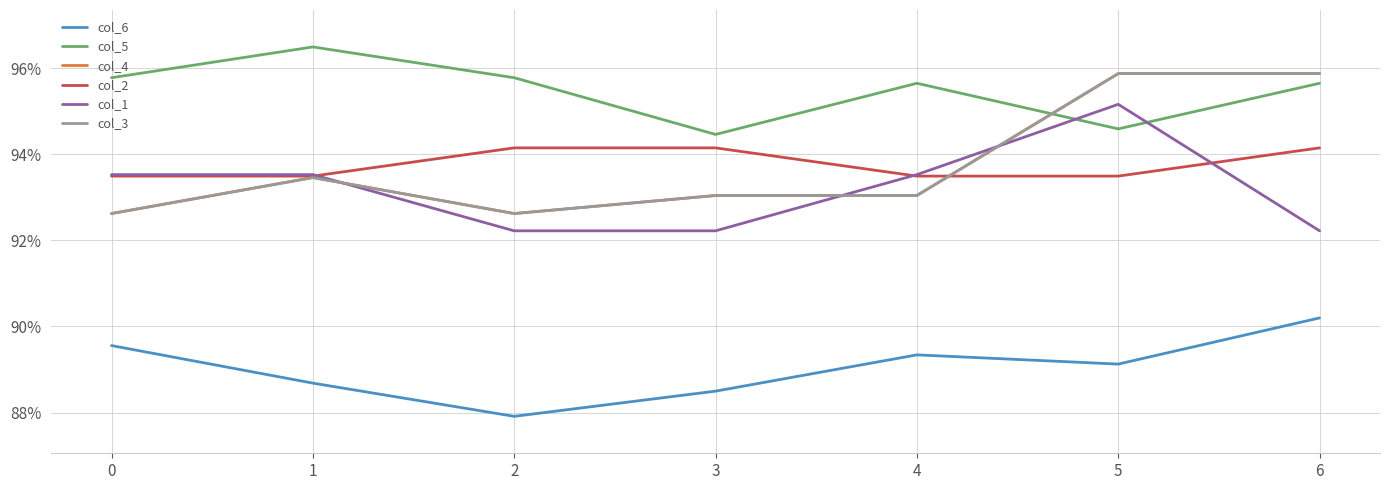

Is this an area chart (filled region under the line)?

No